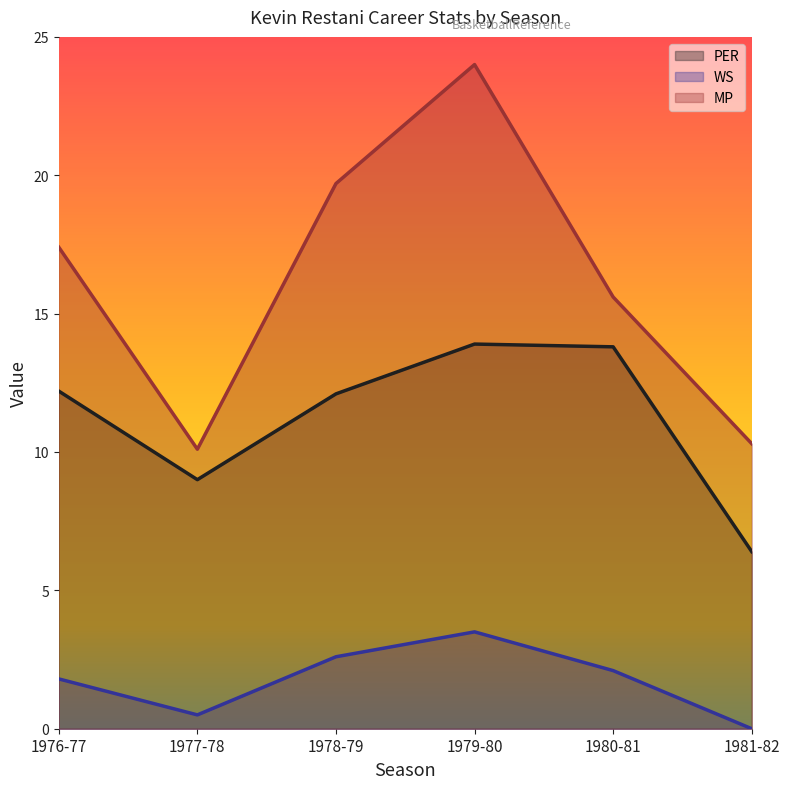

At which category does MP reach its first local valley?

1977-78